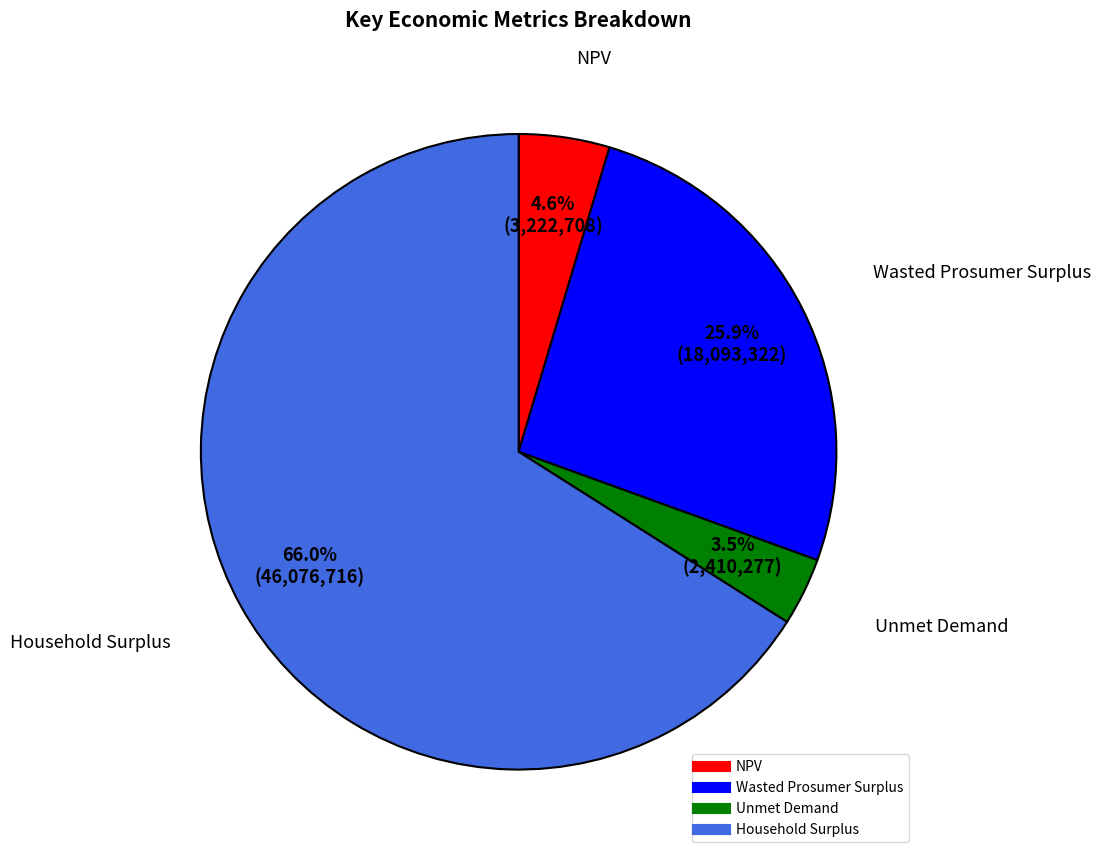

Between NPV and Wasted Prosumer Surplus, which is larger?

Wasted Prosumer Surplus